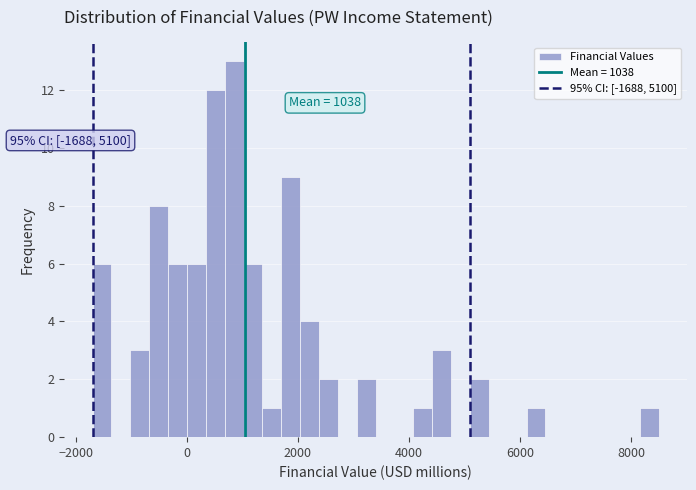

Read against the x-axis, roughly where is the centre of the tallest bar?

800